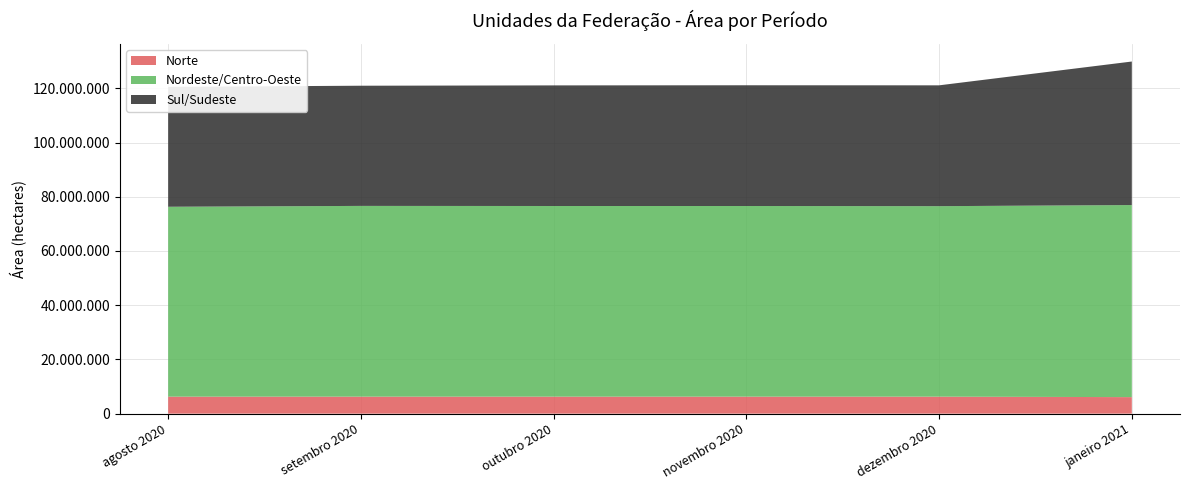

Reading left to right, list all the values displayed in this chart.

agosto 2020: Rondônia=1358577	Pará=1861346	Tocantins=3050483	Maranhão=3060278	Piauí=2447892	Bahia=6027500	Minas Gerais=5958609	São Paulo=4048200	Paraná=20755300	Santa Catarina=2244245	Rio Grande do Sul=11224010	Mato Grosso do Sul=11005872	Mato Grosso=34847949	Goiás=12660793
setembro 2020: Rondônia=1358577	Pará=1861346	Tocantins=3050483	Maranhão=3058058	Piauí=2447892	Bahia=6120000	Minas Gerais=6144268	São Paulo=3958700	Paraná=20773900	Santa Catarina=2244245	Rio Grande do Sul=11215370	Mato Grosso do Sul=11005872	Mato Grosso=35070044	Goiás=12663129
outubro 2020: Rondônia=1356715	Pará=1861346	Tocantins=3051664	Maranhão=3058058	Piauí=2447892	Bahia=6070000	Minas Gerais=6155898	São Paulo=3958700	Paraná=20842400	Santa Catarina=2244245	Rio Grande do Sul=11289663	Mato Grosso do Sul=11005872	Mato Grosso=35070044	Goiás=12679176
novembro 2020: Rondônia=1356715	Pará=1861616	Tocantins=3051664	Maranhão=3058058	Piauí=2447620	Bahia=6070000	Minas Gerais=6205193	São Paulo=3958700	Paraná=20841100	Santa Catarina=2244245	Rio Grande do Sul=11289663	Mato Grosso do Sul=11005872	Mato Grosso=35070044	Goiás=12679197
dezembro 2020: Rondônia=1348784	Pará=1861616	Tocantins=3055467	Maranhão=3058058	Piauí=2447620	Bahia=6070000	Minas Gerais=6205193	São Paulo=3958700	Paraná=20871900	Santa Catarina=2244245	Rio Grande do Sul=11295193	Mato Grosso do Sul=10948132	Mato Grosso=35070044	Goiás=12679197
janeiro 2021: Rondônia=1316319	Pará=1916380	Tocantins=2863204	Maranhão=3147239	Piauí=2830170	Bahia=6450680	Minas Gerais=6740467	São Paulo=3920465	Paraná=20500700	Santa Catarina=2368210	Rio Grande do Sul=19421238	Mato Grosso do Sul=11520000	Mato Grosso=34620057	Goiás=12283419